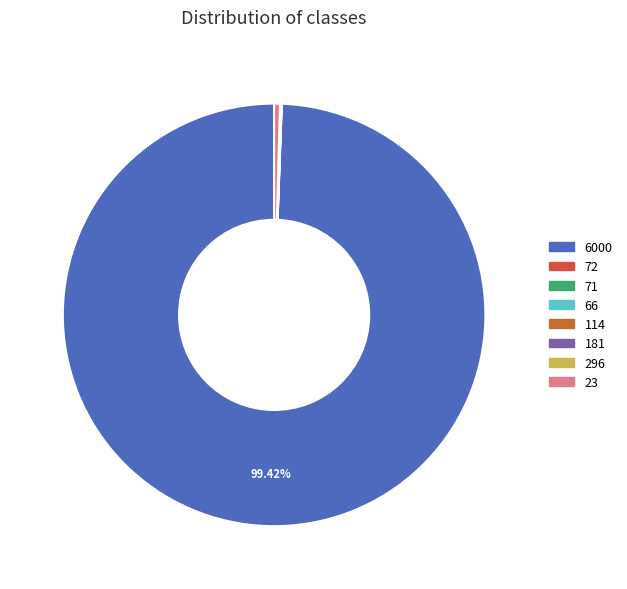

Which category accounts for the majority?

6000